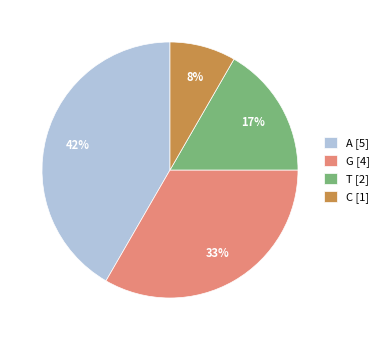

Rank the categories by value from lowest to highest.

C [1], T [2], G [4], A [5]